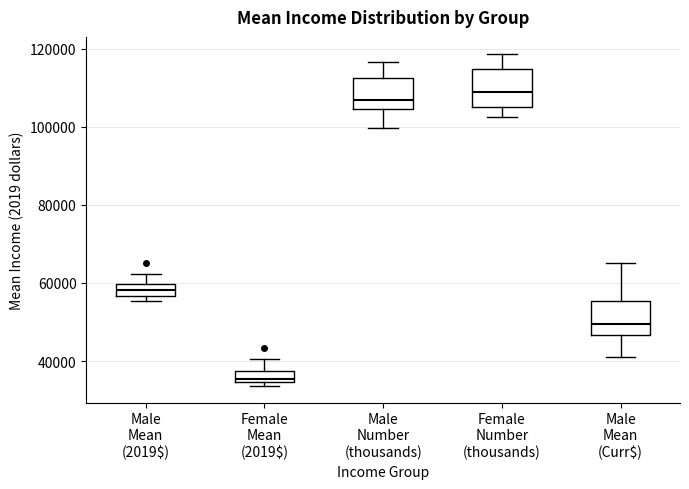

Which box's median line is the lowest?

Female Mean (2019$)